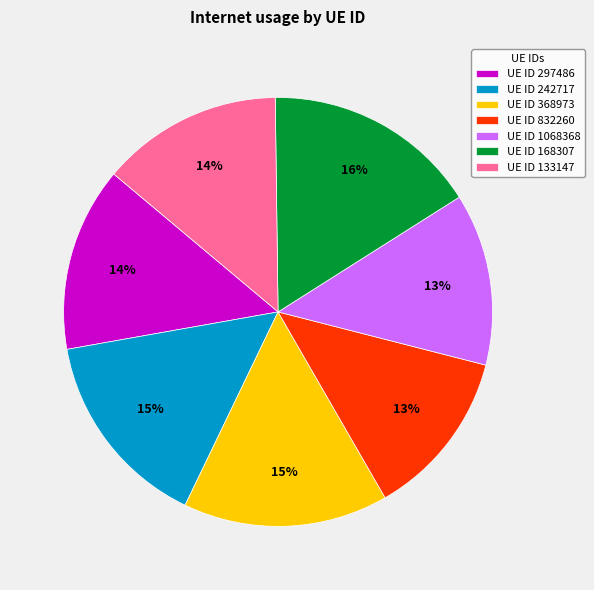

Combined, do UE ID 297486 and UE ID 368973 account for over 50%?

No